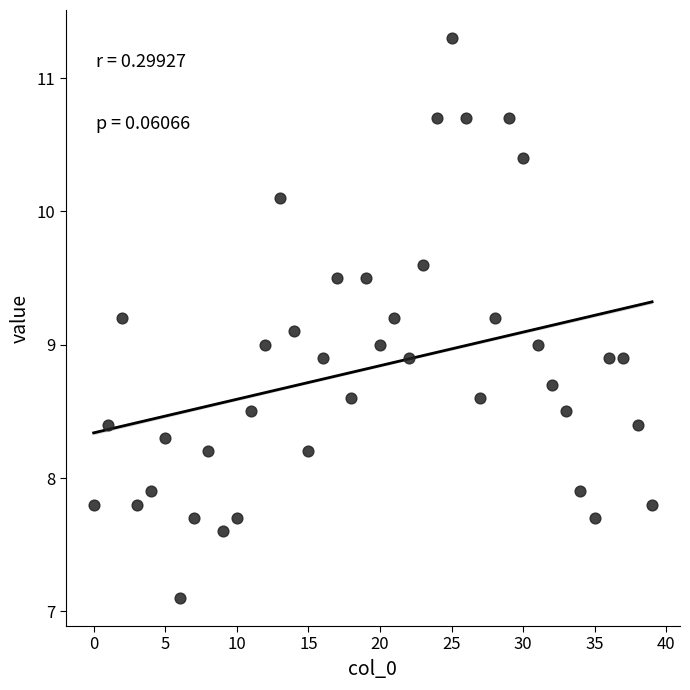

What is the range of Y values (max minus min)?

4.2